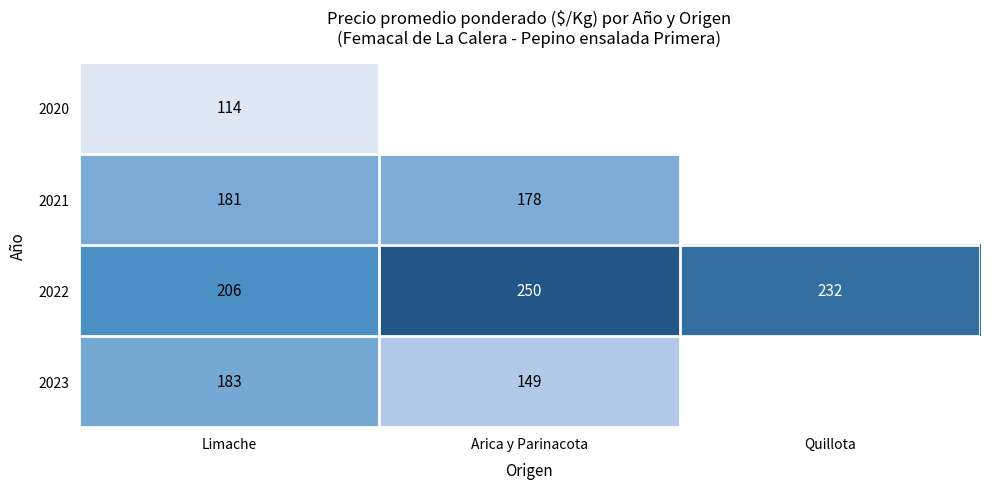

At which category is the sum across all series the highest?

Limache